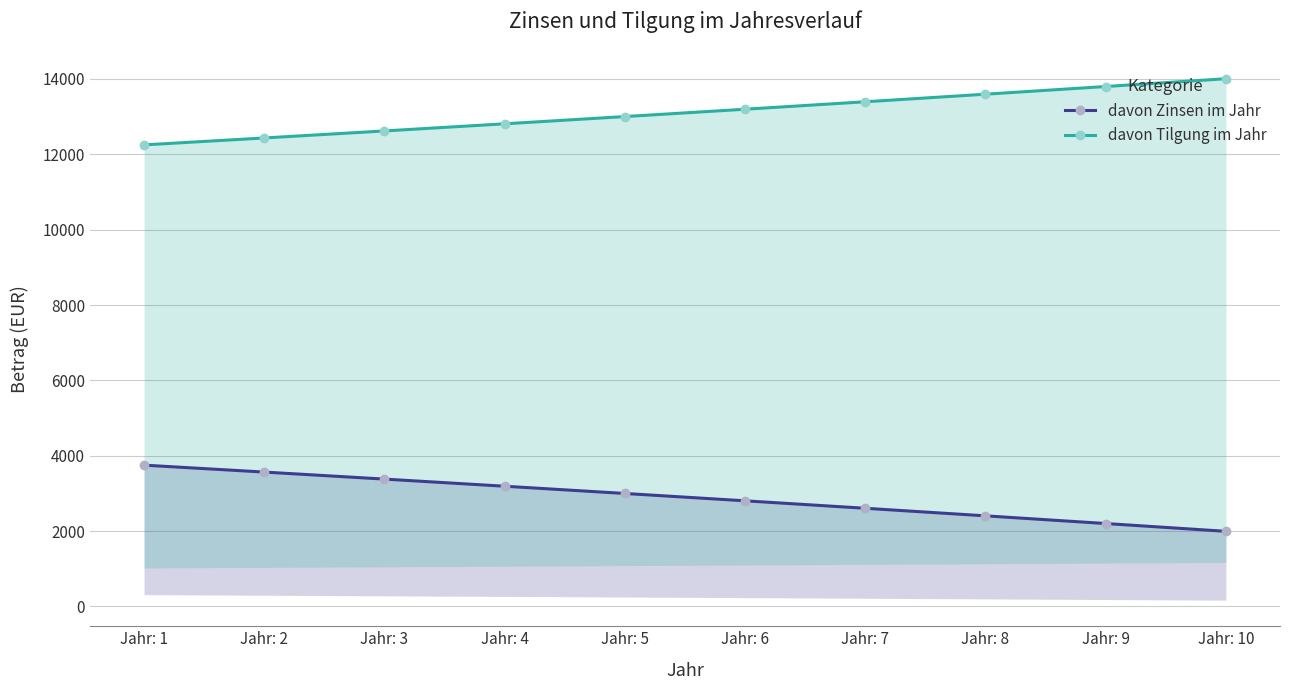

Reading left to right, transcribe all the data shown in this chart.

davon Zinsen im Jahr: Jahr: 1=3750.0	Jahr: 2=3566.2	Jahr: 3=3379.7	Jahr: 4=3190.4	Jahr: 5=2998.3	Jahr: 6=2803.3	Jahr: 7=2605.3	Jahr: 8=2404.4	Jahr: 9=2200.5	Jahr: 10=1993.5
davon Tilgung im Jahr: Jahr: 1=12250.0	Jahr: 2=12433.8	Jahr: 3=12620.3	Jahr: 4=12809.6	Jahr: 5=13001.7	Jahr: 6=13196.7	Jahr: 7=13394.7	Jahr: 8=13595.6	Jahr: 9=13799.5	Jahr: 10=14006.5